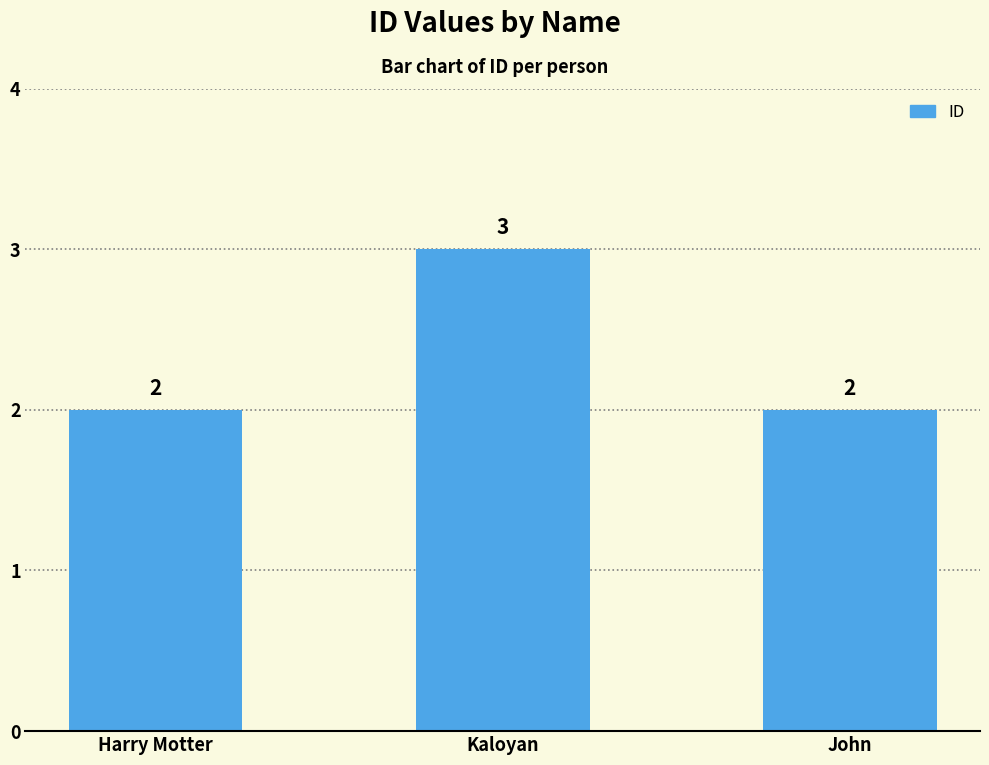

Are the bars grouped side by side (vs. stacked)?

No